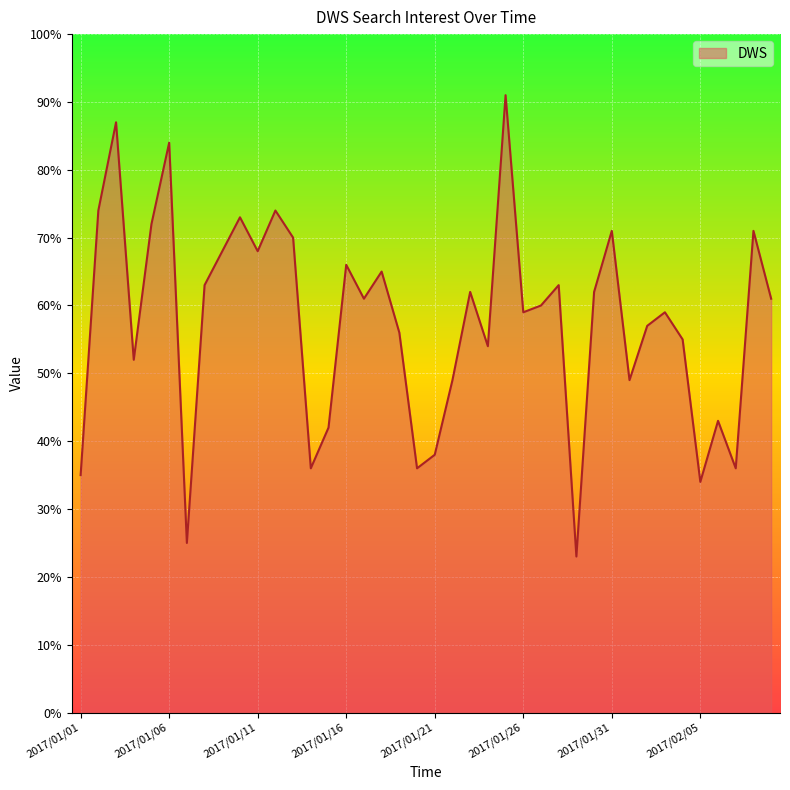

What is the greatest value displayed?

91